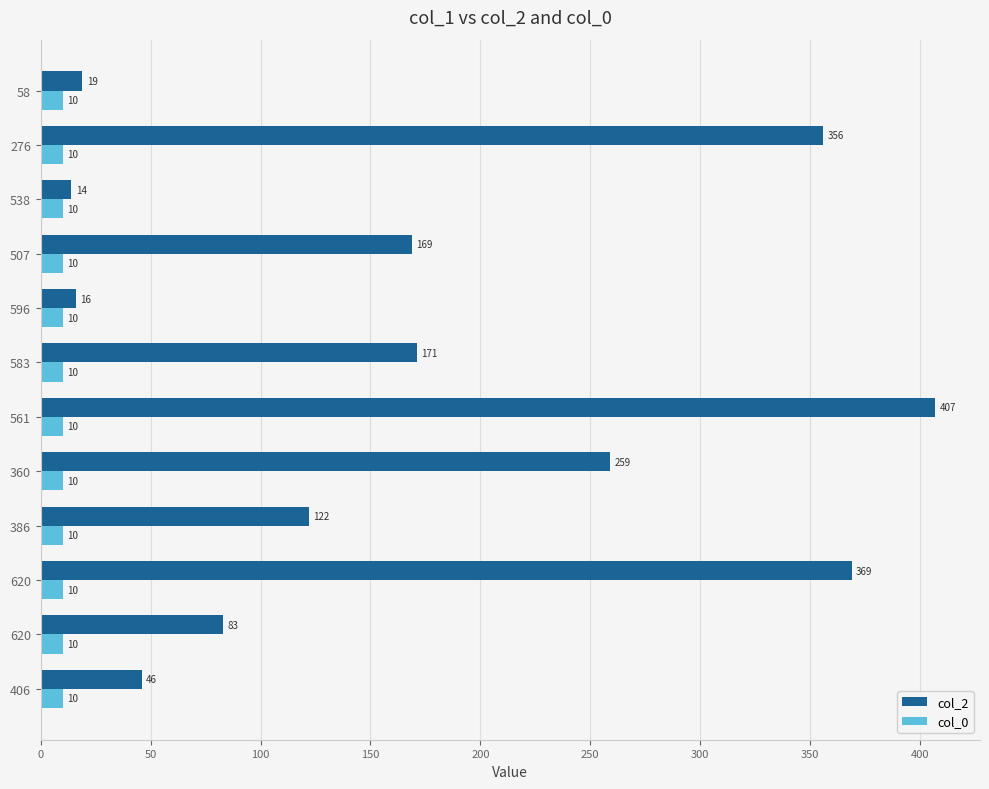

Which series has the largest total across all categories?

col_2